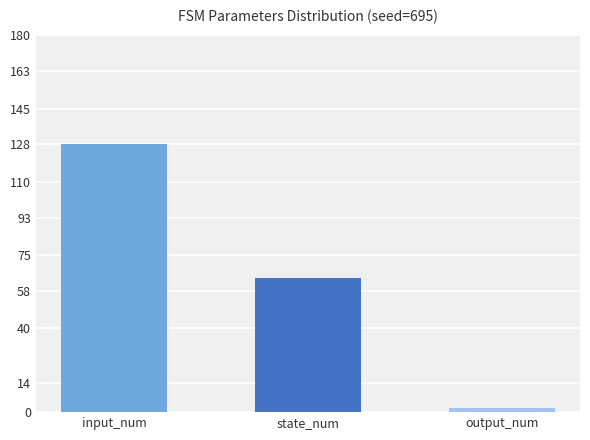

Rank the categories by value from highest to lowest.

input_num, state_num, output_num